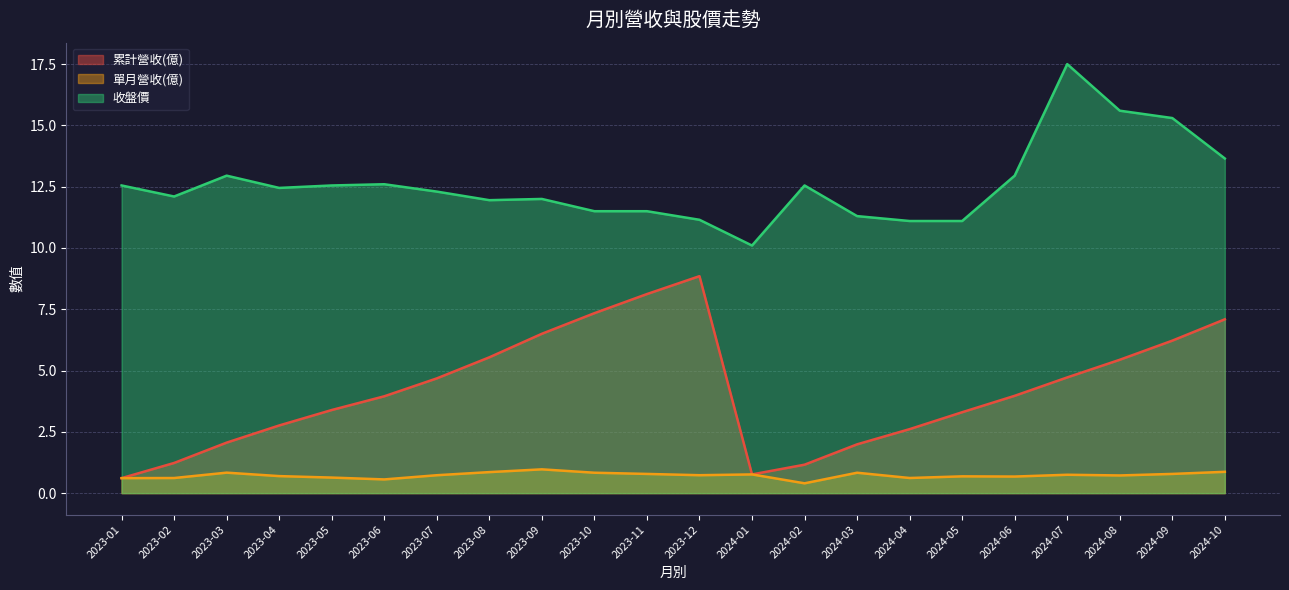

Reading left to right, transcribe all the data shown in this chart.

累計營收(億): 2024-10=7.1	2024-09=6.2	2024-08=5.4	2024-07=4.7	2024-06=4.0	2024-05=3.3	2024-04=2.6	2024-03=2.0	2024-02=1.2	2024-01=0.8	2023-12=8.8	2023-11=8.1	2023-10=7.3	2023-09=6.5	2023-08=5.5	2023-07=4.7	2023-06=4.0	2023-05=3.4	2023-04=2.8	2023-03=2.1	2023-02=1.2	2023-01=0.6
單月營收(億): 2024-10=0.9	2024-09=0.8	2024-08=0.7	2024-07=0.7	2024-06=0.7	2024-05=0.7	2024-04=0.6	2024-03=0.8	2024-02=0.4	2024-01=0.8	2023-12=0.7	2023-11=0.8	2023-10=0.8	2023-09=1.0	2023-08=0.9	2023-07=0.7	2023-06=0.6	2023-05=0.6	2023-04=0.7	2023-03=0.8	2023-02=0.6	2023-01=0.6
收盤價: 2024-10=13.7	2024-09=15.3	2024-08=15.6	2024-07=17.5	2024-06=12.9	2024-05=11.1	2024-04=11.1	2024-03=11.3	2024-02=12.6	2024-01=10.1	2023-12=11.2	2023-11=11.5	2023-10=11.5	2023-09=12.0	2023-08=11.9	2023-07=12.3	2023-06=12.6	2023-05=12.6	2023-04=12.4	2023-03=12.9	2023-02=12.1	2023-01=12.6